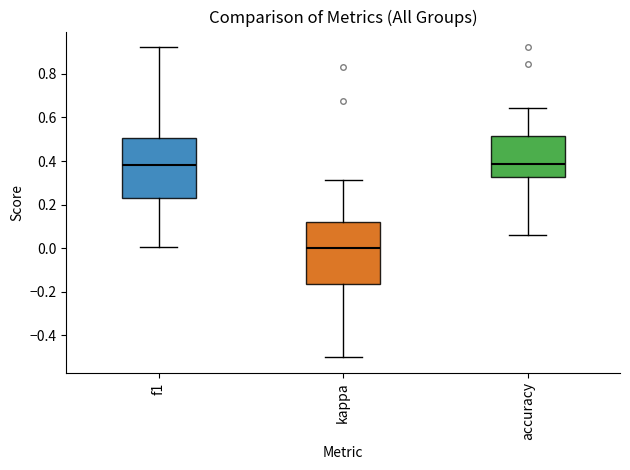

Where does the upper whisker of the box for kappa end on the y-axis? The values are not printed on the chart, so give them approximately, as read against the axis.

0.32